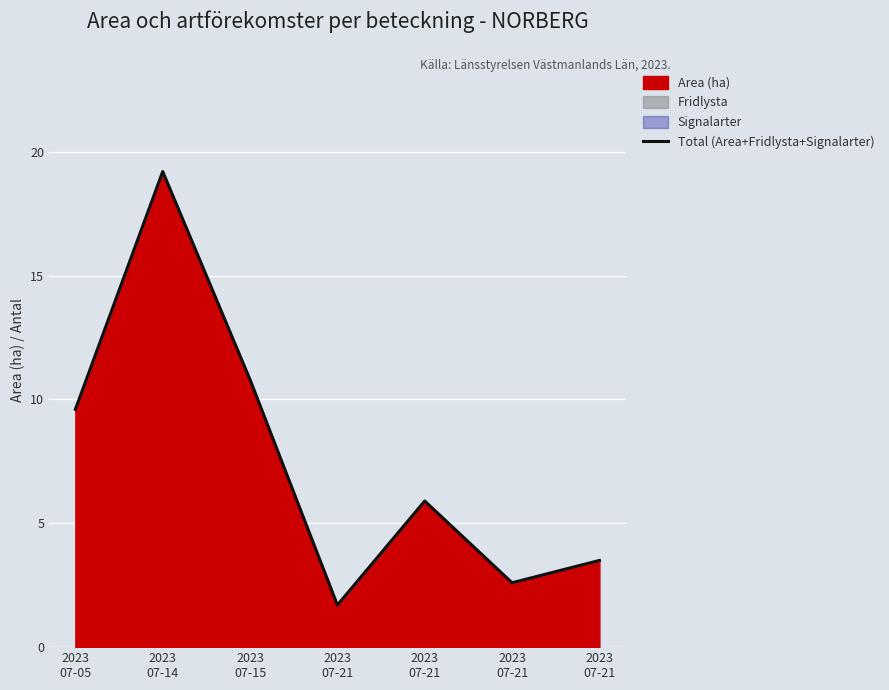

Reading right to left, what are all the values shown in this chart?

3.5	2.6	5.9	1.7	10.8	19.2	9.6